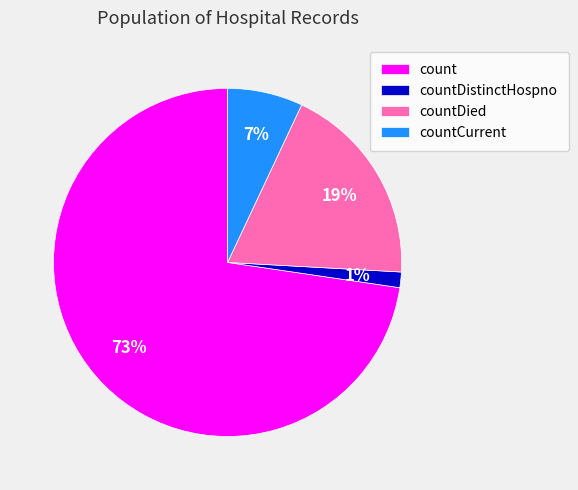

To the nearest percent, what is the combined percentage of countCurrent and countDistinctHospno?

8%